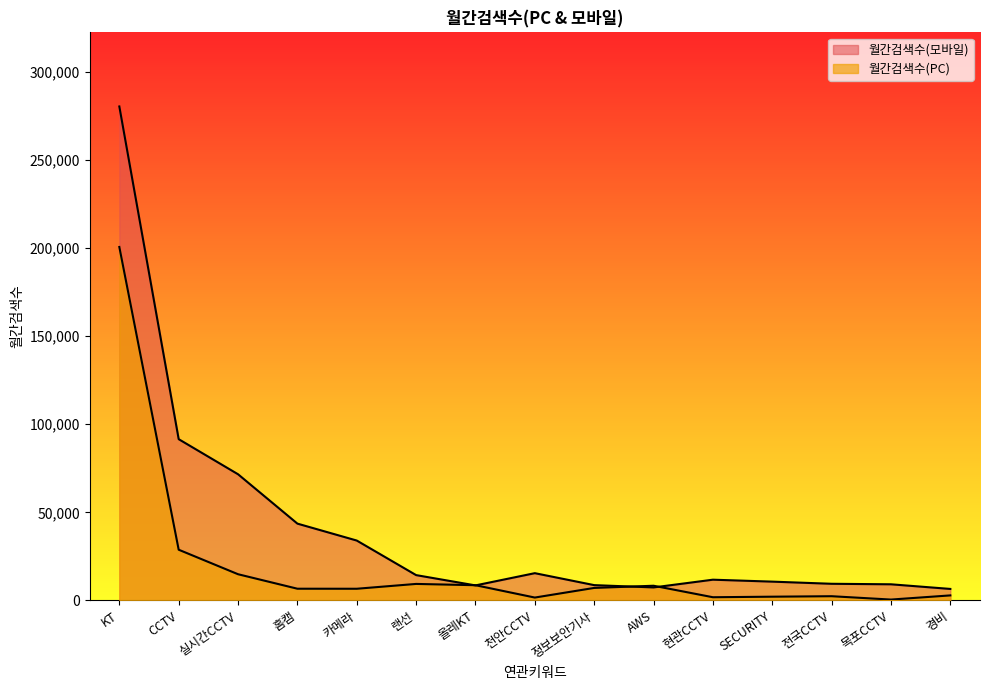

Reading right to left, extract all data points from this chart.

월간검색수(모바일): 경비=6560	목포CCTV=9190	전국CCTV=9480	SECURITY=10700	현관CCTV=11800	AWS=7410	정보보안기사=8720	천안CCTV=15500	올레KT=8560	랜선=14400	카메라=34000	홈캠=43600	실시간CCTV=71600	CCTV=91500	KT=280200
월간검색수(PC): 경비=2890	목포CCTV=530	전국CCTV=2430	SECURITY=2160	현관CCTV=1850	AWS=8370	정보보안기사=7130	천안CCTV=1670	올레KT=8670	랜선=9400	카메라=6660	홈캠=6680	실시간CCTV=14900	CCTV=28800	KT=200500